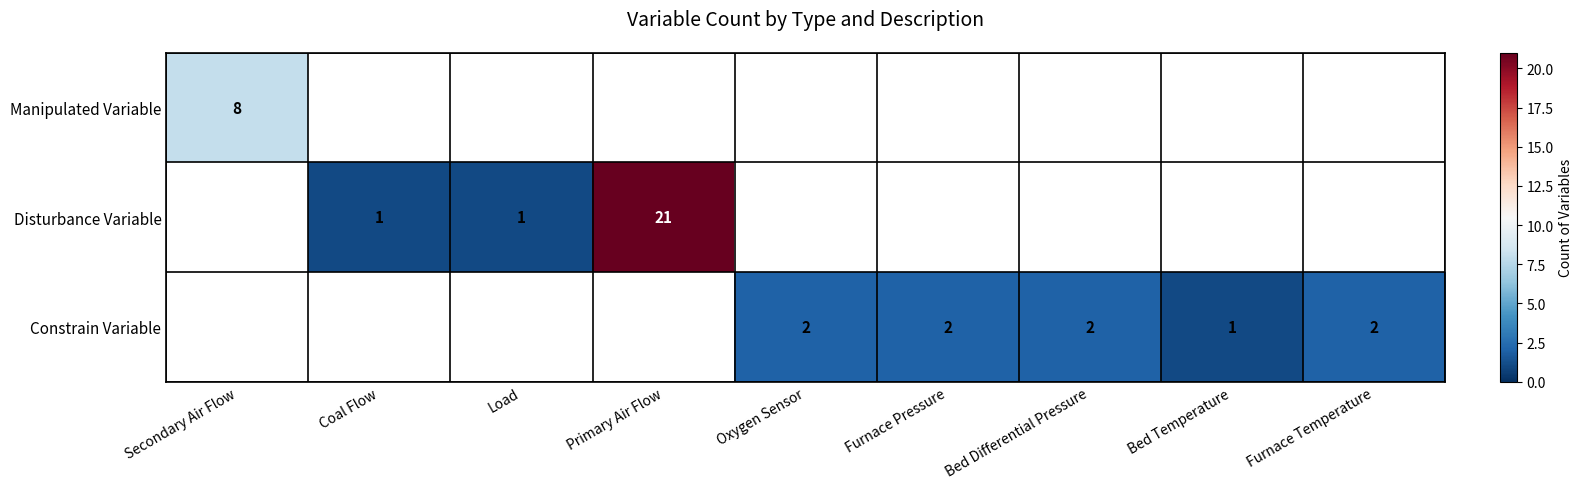

Which category has the highest value across all series?

Primary Air Flow